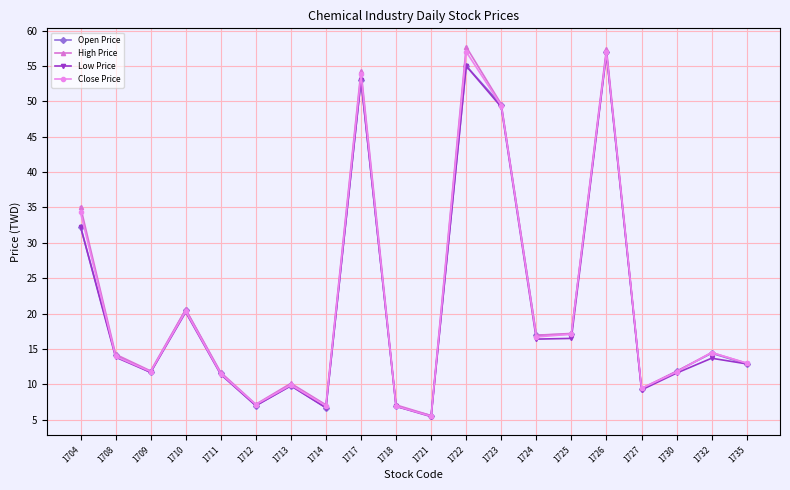

Count the number of data series in this chart.

4